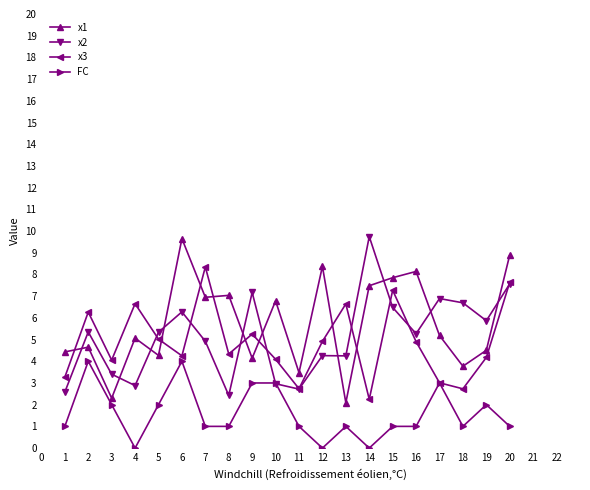

After their last crossing, which series has the higher values: x2 or x1?

x1